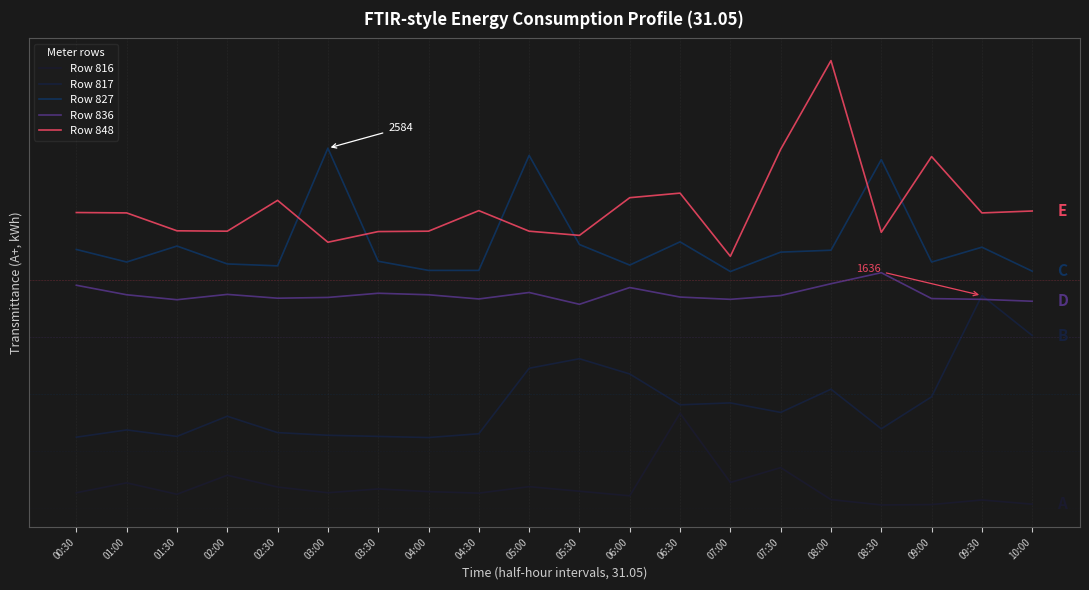

Rank the series at 04:00 from highest to lowest value.

Row 848, Row 827, Row 836, Row 817, Row 816